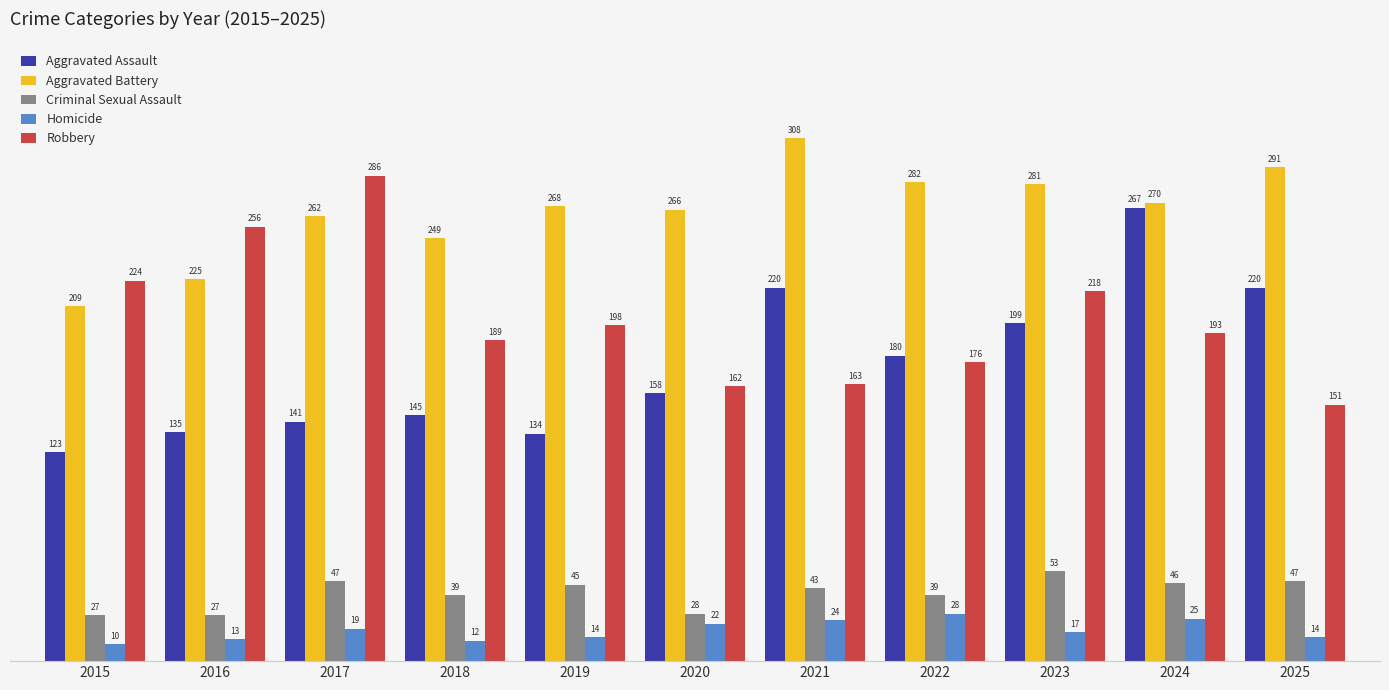

Which series has the largest range (max minus min)?

Aggravated Assault